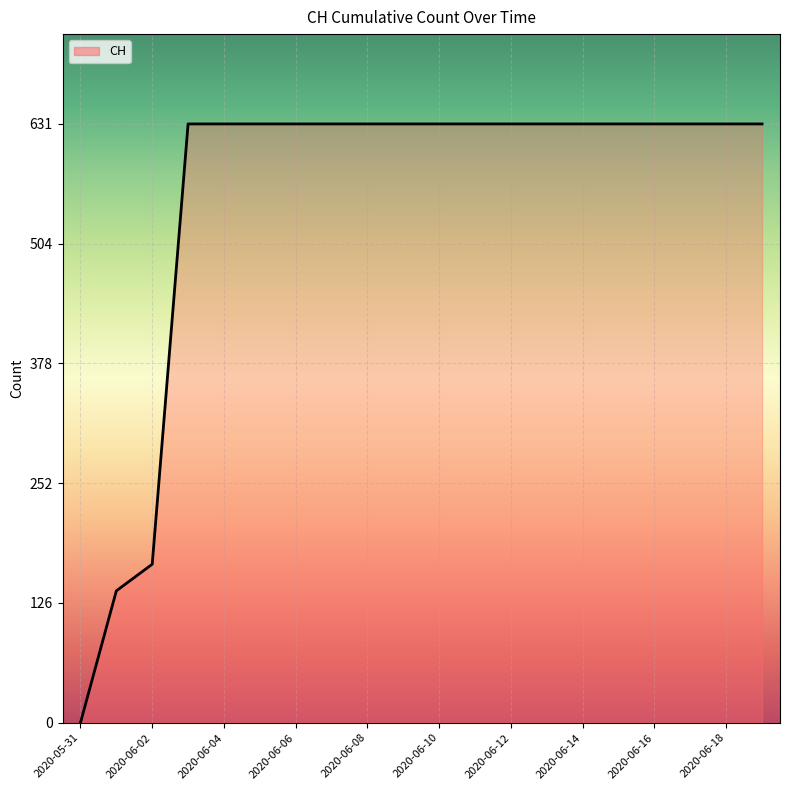

Does the chart display data point markers on the line(s)?

No